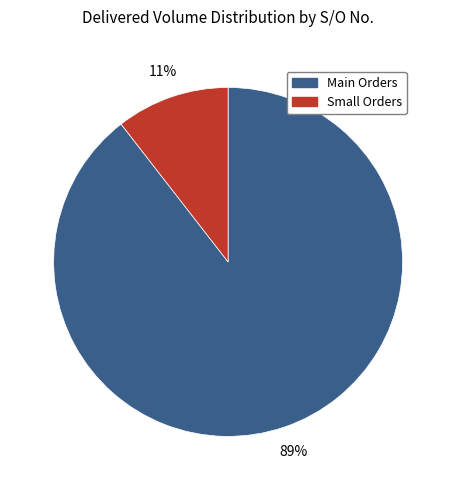

Is there a majority slice in this chart?

Yes